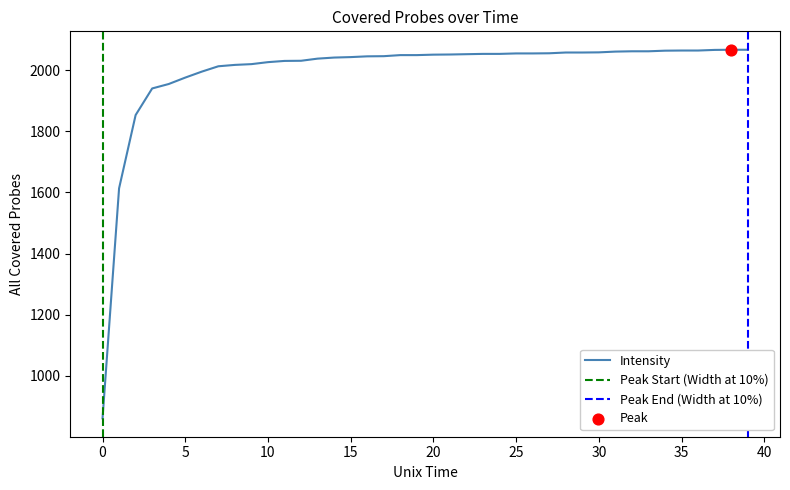

Which has a higher value, 0 or 25?

25